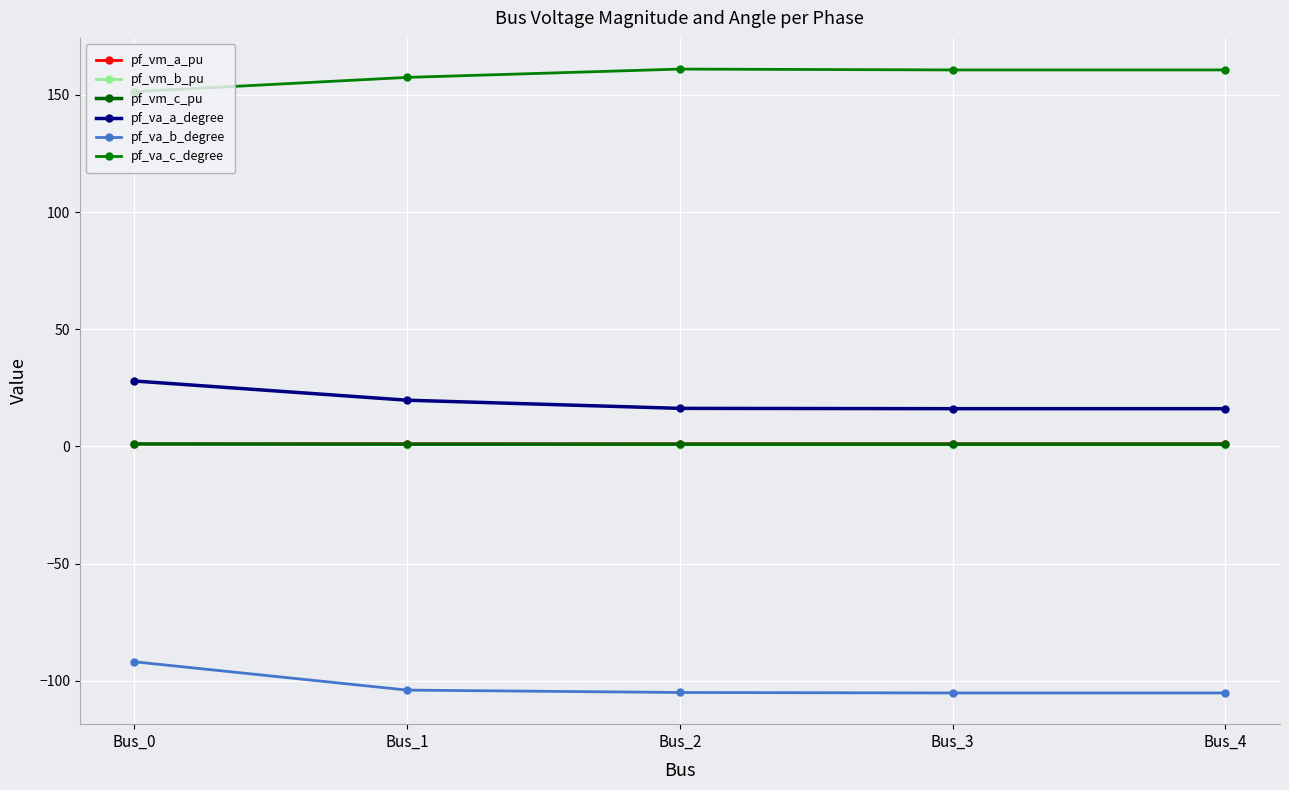

What is the greatest value displayed?

161.0